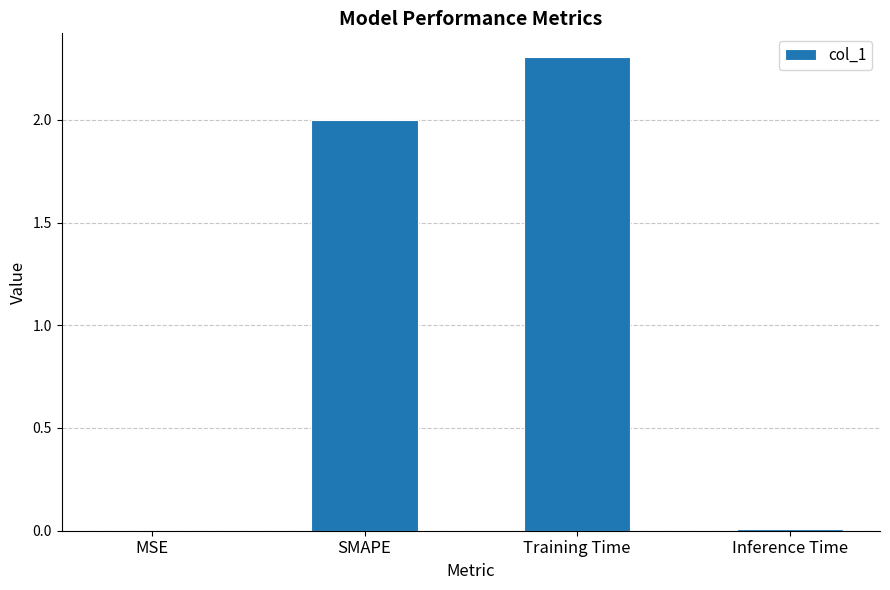

Is it true that the value at SMAPE is 2.9?

False